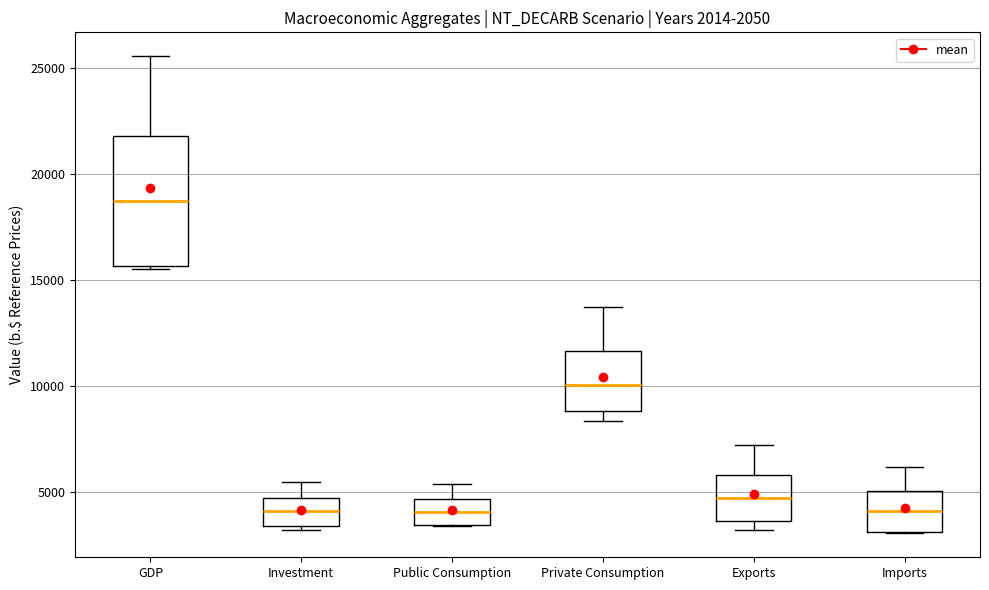

Which box is the tallest, from its lower edge to its upper edge?

GDP